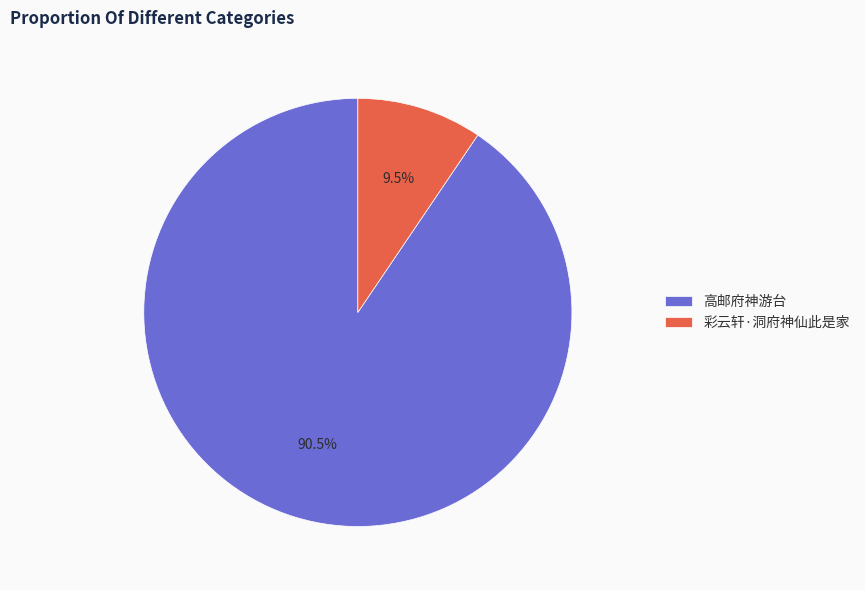

To the nearest percent, what is the difference between the largest and smallest slice percentages?

81%